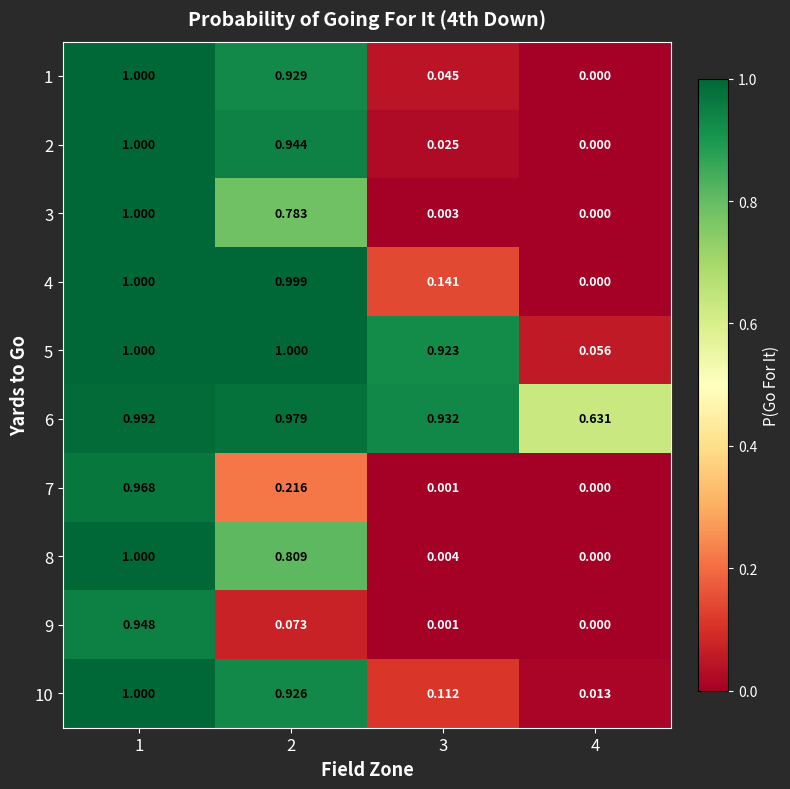

Reading left to right, list all the values displayed in this chart.

1: 1=1.0	2=0.9	3=0.0	4=0.0
2: 1=1.0	2=0.9	3=0.0	4=0.0
3: 1=1.0	2=0.8	3=0.0	4=0.0
4: 1=1.0	2=1.0	3=0.1	4=0.0
5: 1=1.0	2=1.0	3=0.9	4=0.1
6: 1=1.0	2=1.0	3=0.9	4=0.6
7: 1=1.0	2=0.2	3=0.0	4=0.0
8: 1=1.0	2=0.8	3=0.0	4=0.0
9: 1=0.9	2=0.1	3=0.0	4=0.0
10: 1=1.0	2=0.9	3=0.1	4=0.0